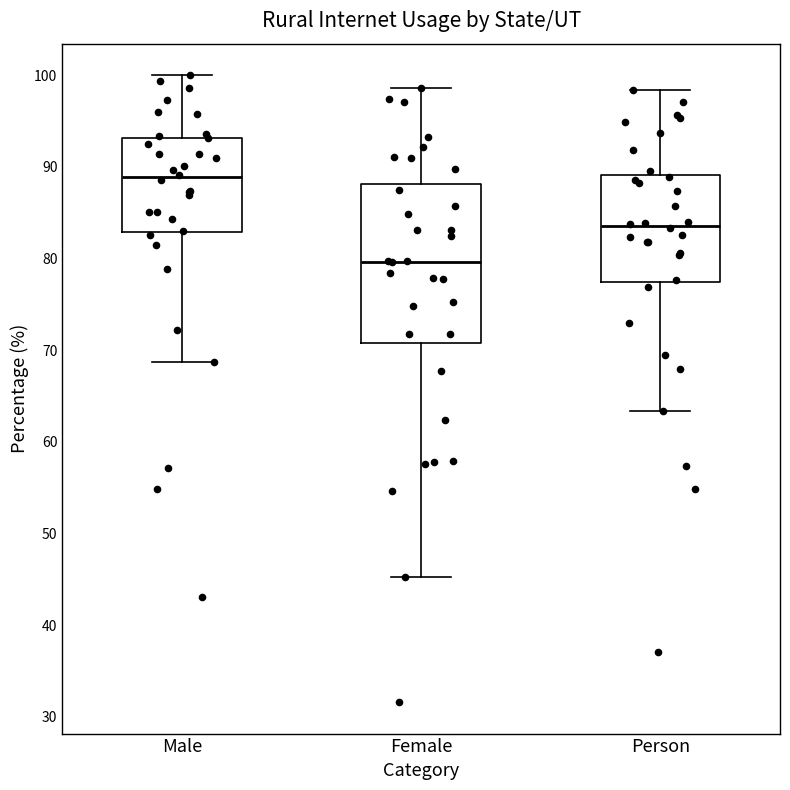

Which box is the tallest, from its lower edge to its upper edge?

Female